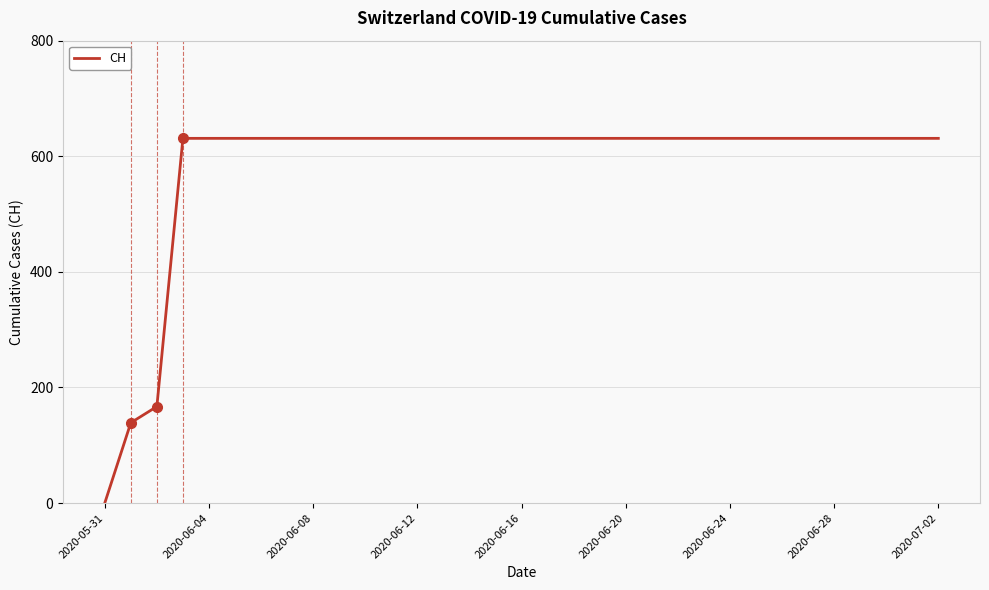

What is the maximum value shown in the chart?

631